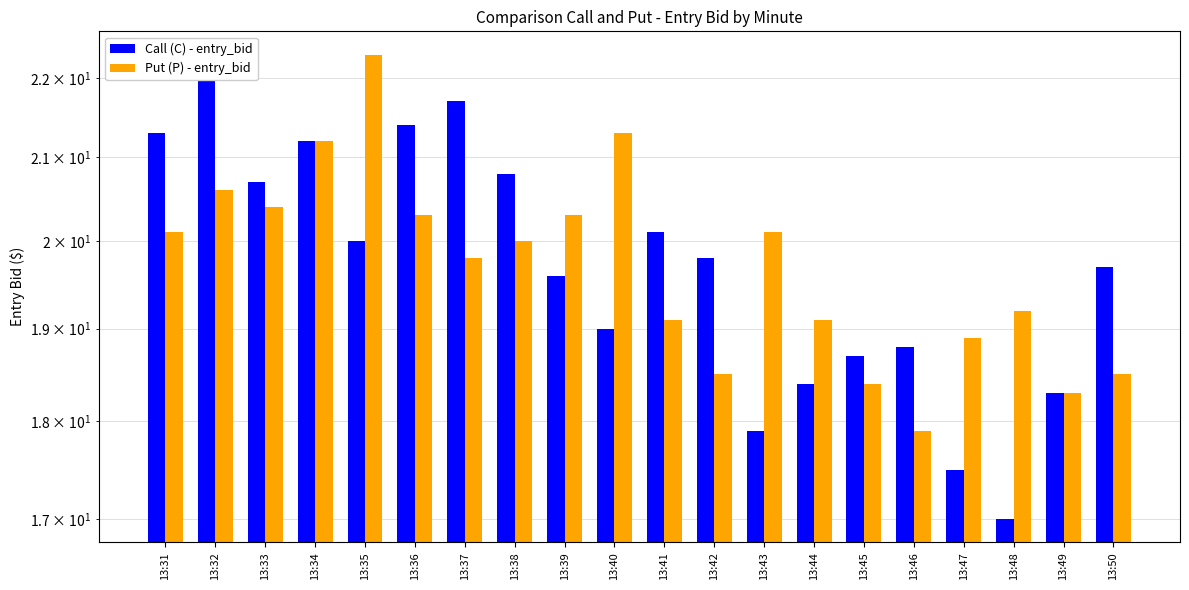

Where does the Call (C) - entry_bid series first go above 19?

13:31